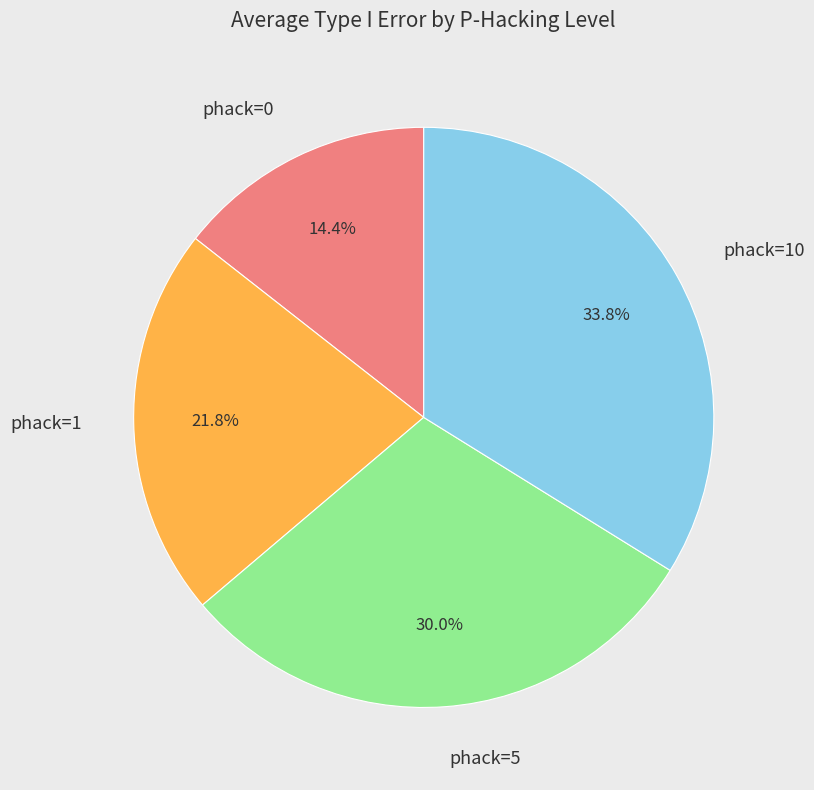

To the nearest percent, what is the difference between the phack=10 and phack=1 slice percentages?

12%